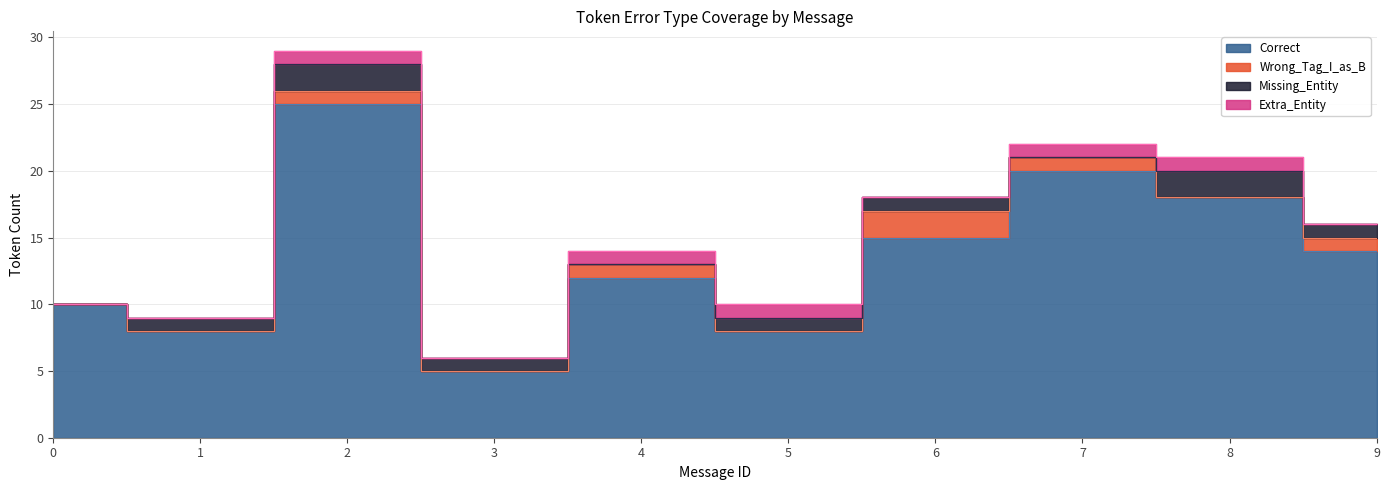

What is the sum of the Correct values at 4 and 5?

20